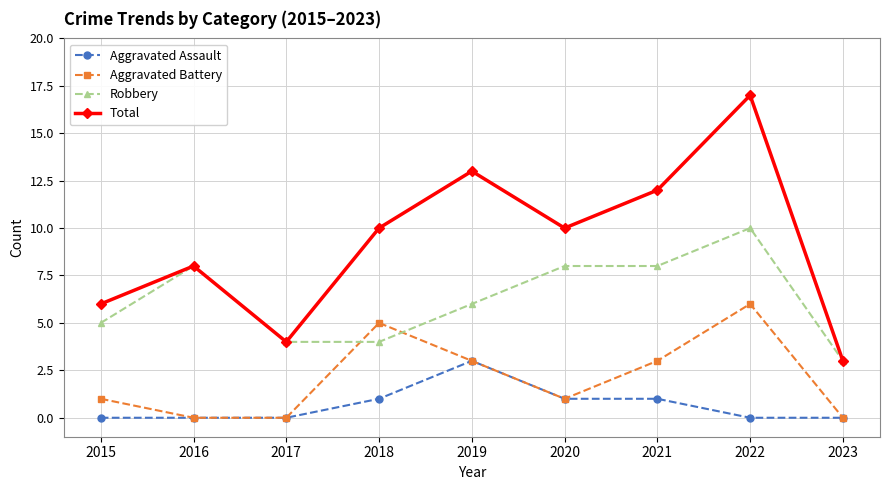

How many categories are shown in the chart?

9